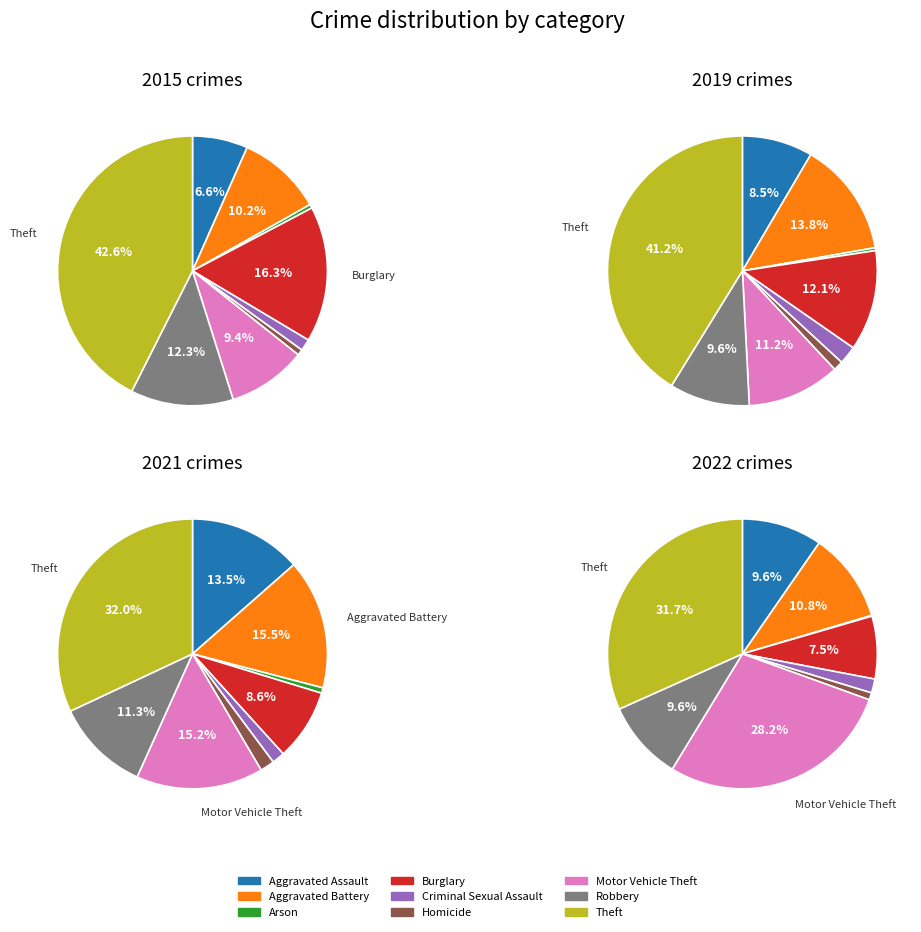

Between Theft and Aggravated Assault, which is larger?

Theft